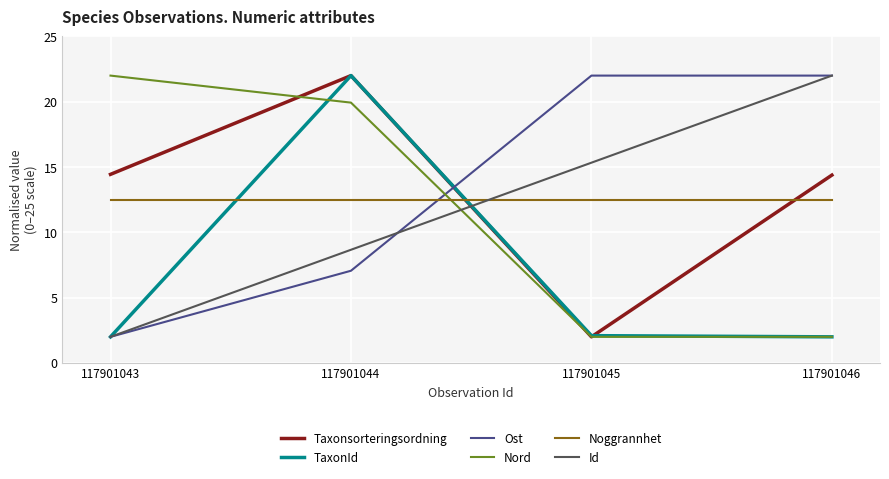

At how many categories does at least one series exceed 8?

4